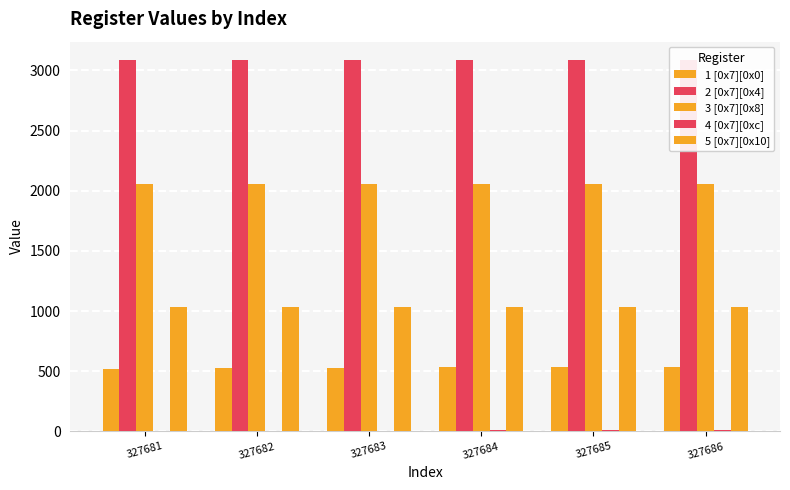

What is the difference between the maximum and minimum values in the 4 [0x7][0xc] series?

4